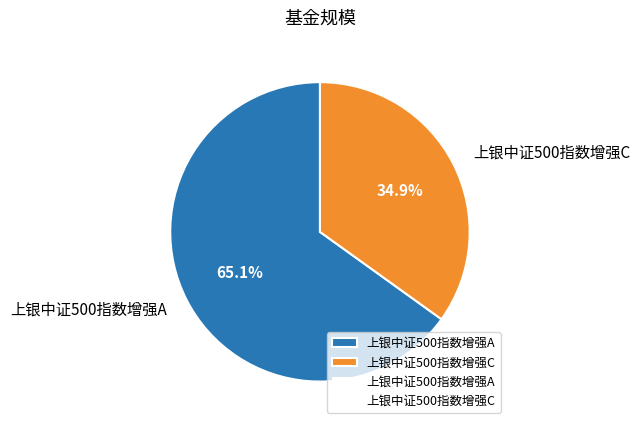

Which has a higher value, 上银中证500指数增强A or 上银中证500指数增强C?

上银中证500指数增强A